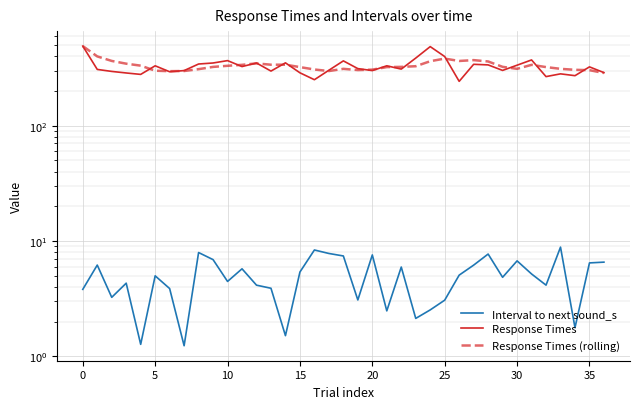

How many lines are shown in the chart?

3